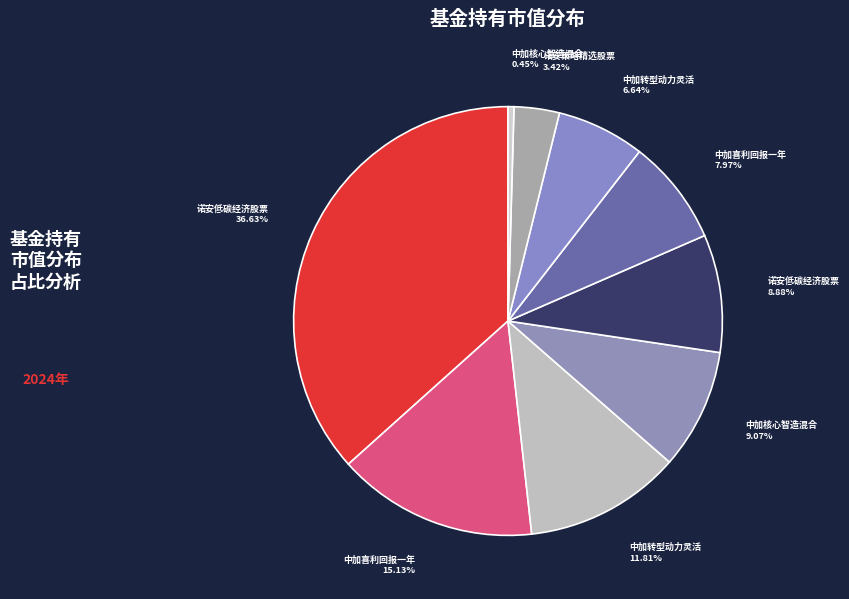

Count the number of slices in the pie.

9